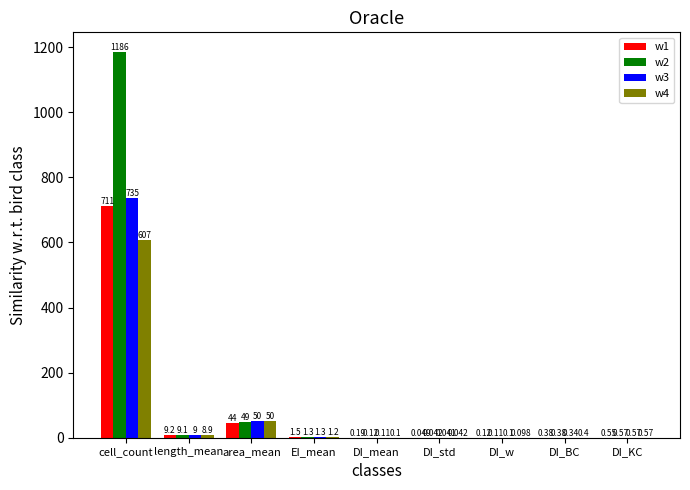

Where is w2 nearest to the value 593?

area_mean